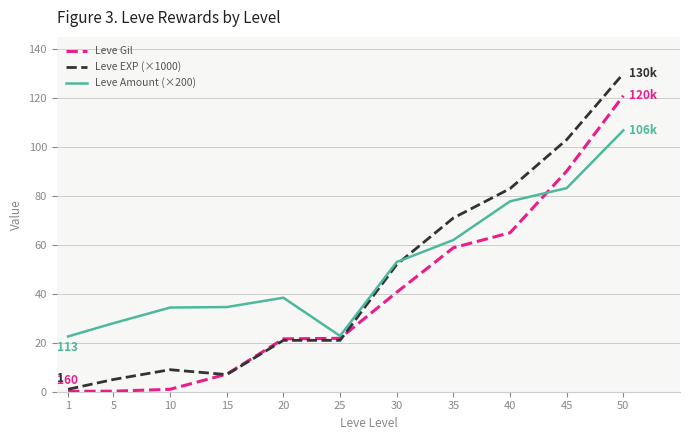

Is this an area chart (filled region under the line)?

No